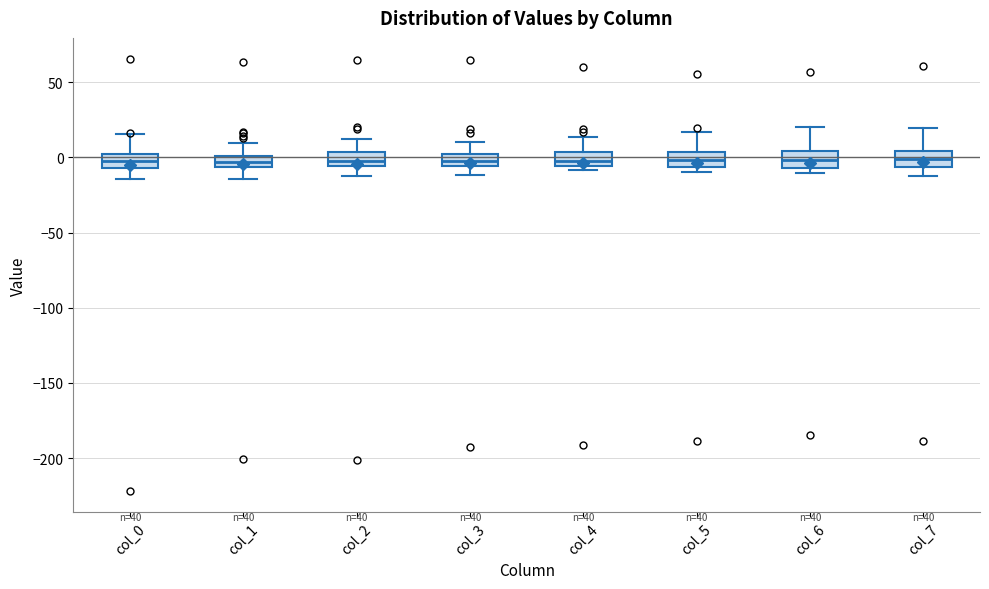

Where does the median line of the box for col_5 sit on the y-axis? The values are not printed on the chart, so give them approximately, as read against the axis.

0